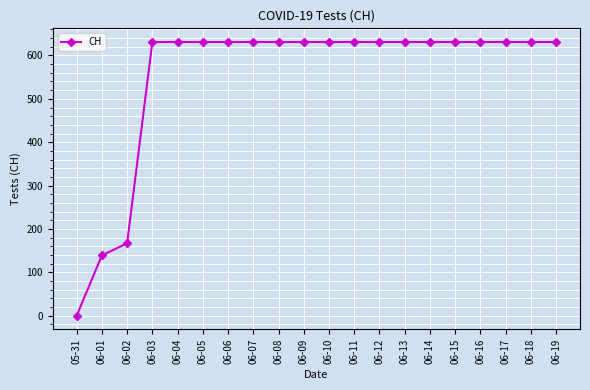

The chart shows a value of 631 at 06-12. True or false?

True